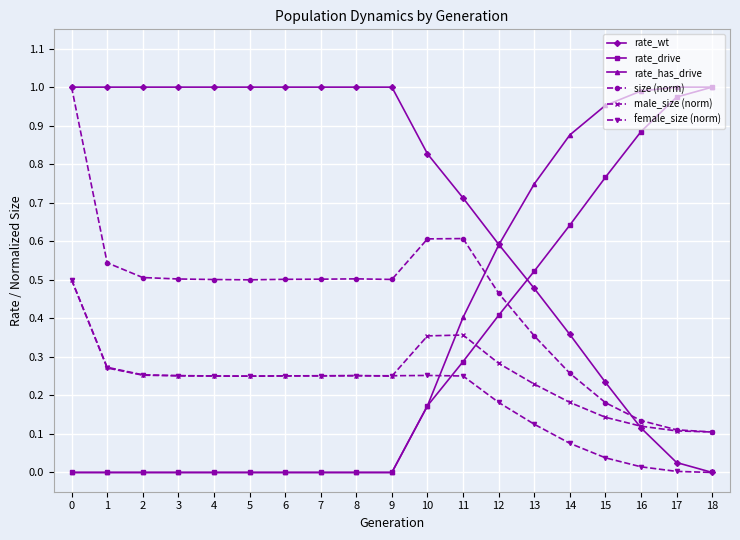

Is the value of female_size (norm) at 3 greater than the value of rate_drive at 6?

Yes